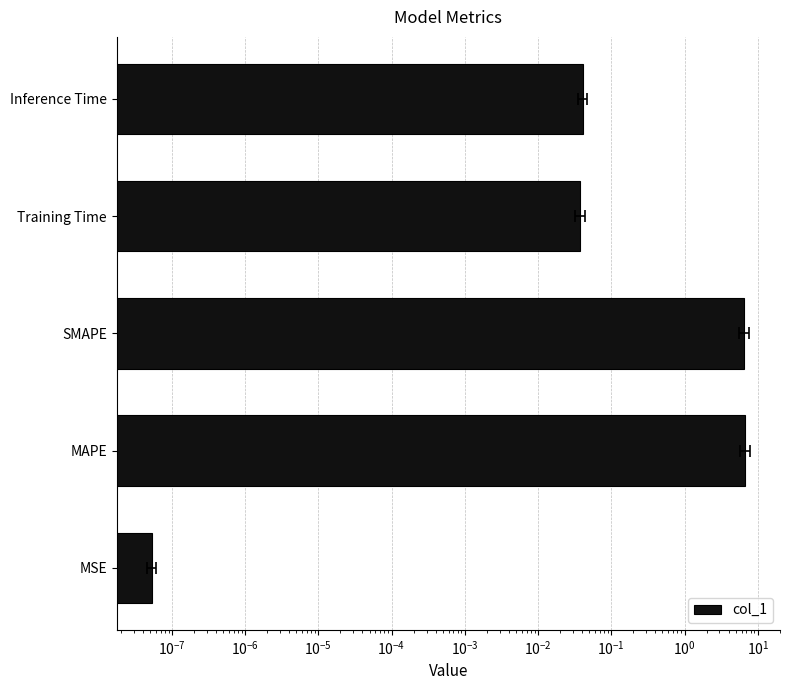

What is the difference between the second highest and second lowest values?

6.5